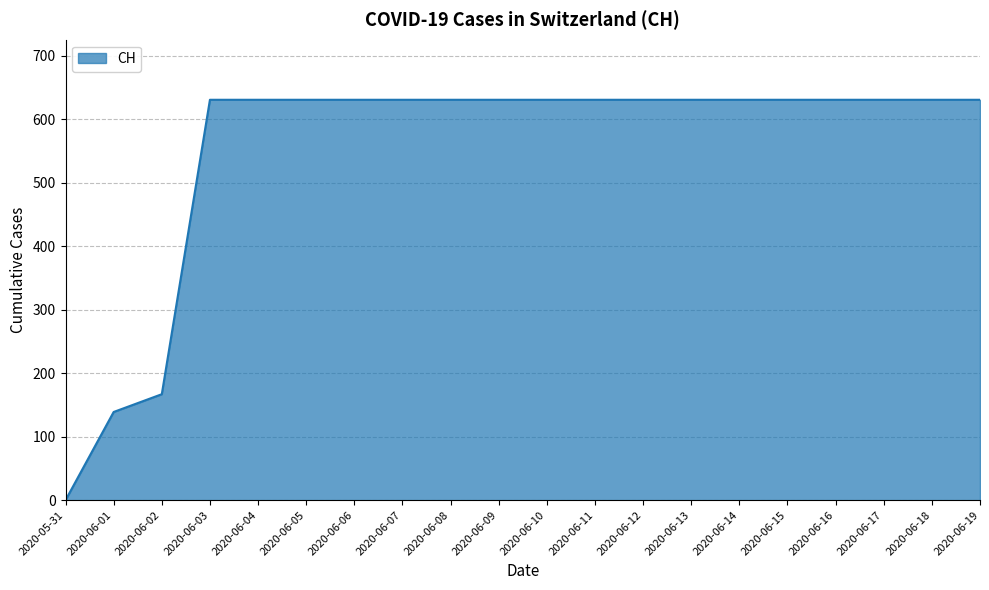

How many series are shown in this chart?

1